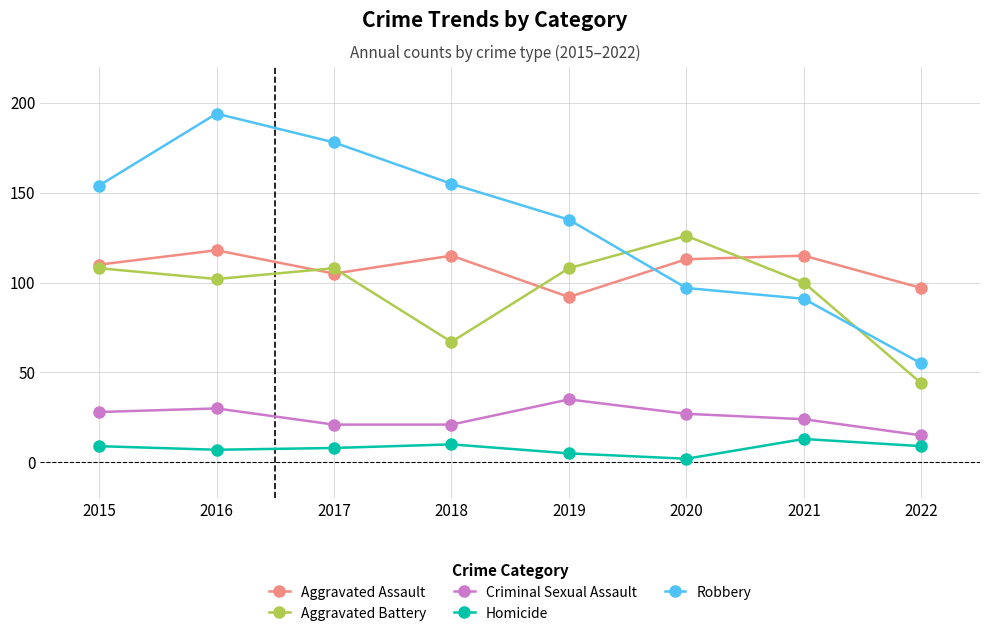

How many interior local peaks does the Aggravated Battery series have?

2